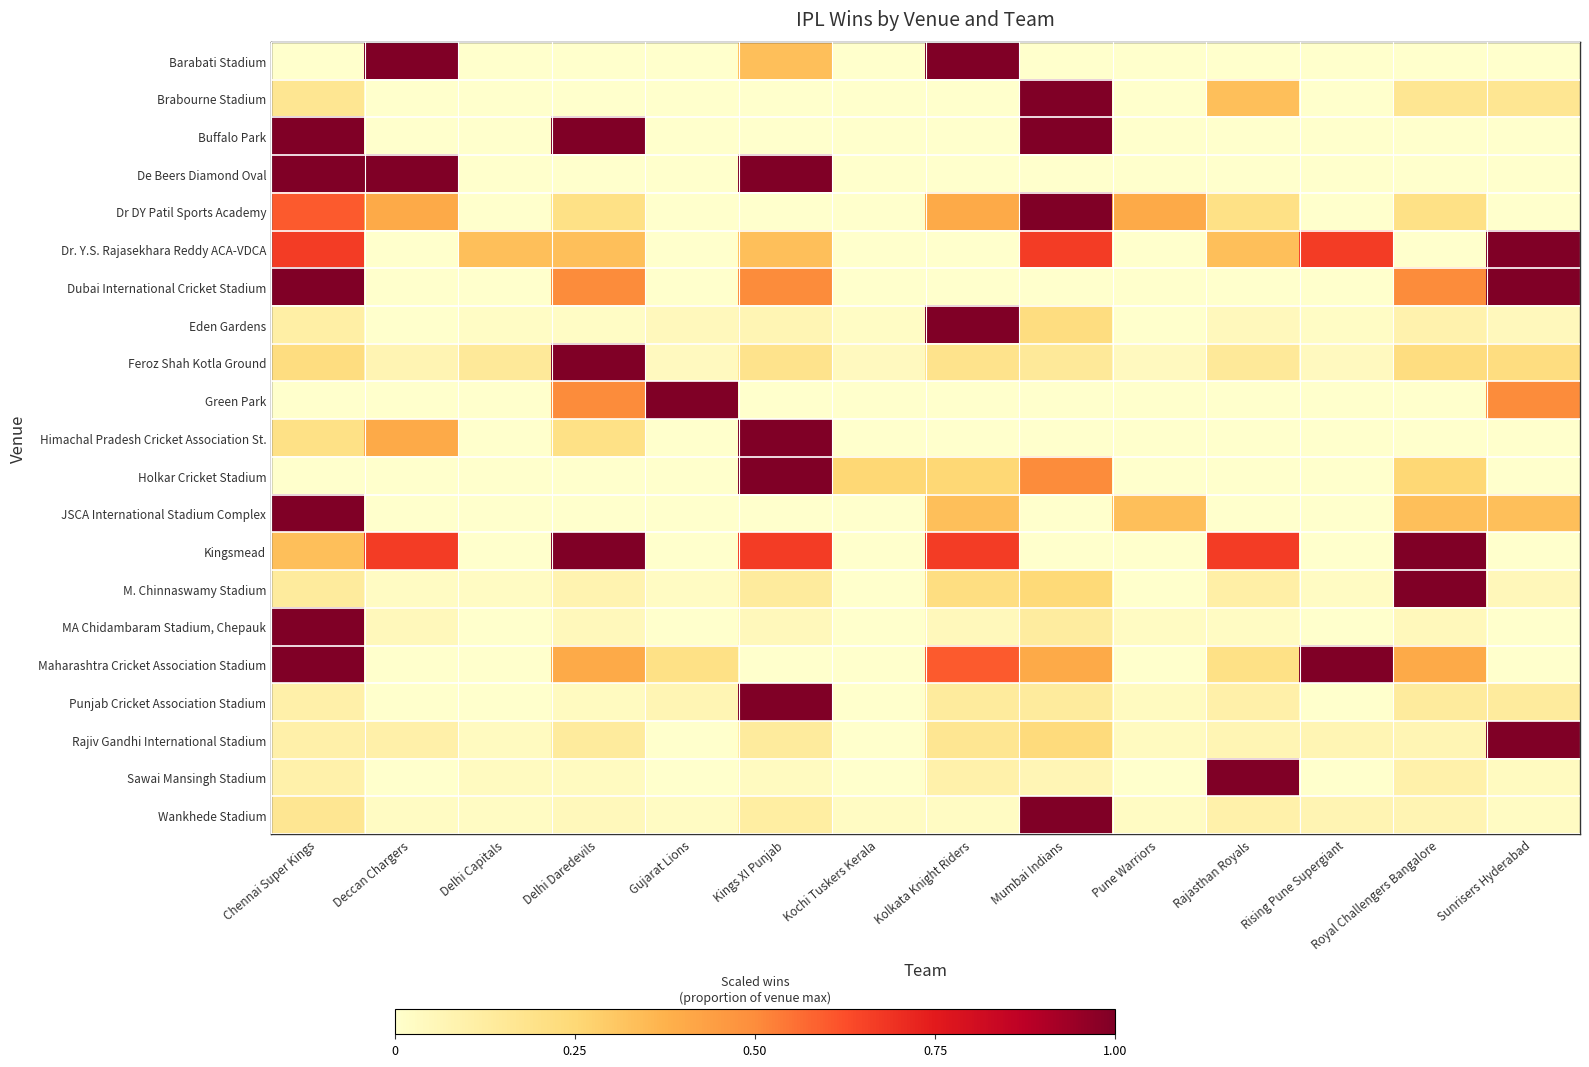

At which category is the sum across all series the highest?

Chennai Super Kings